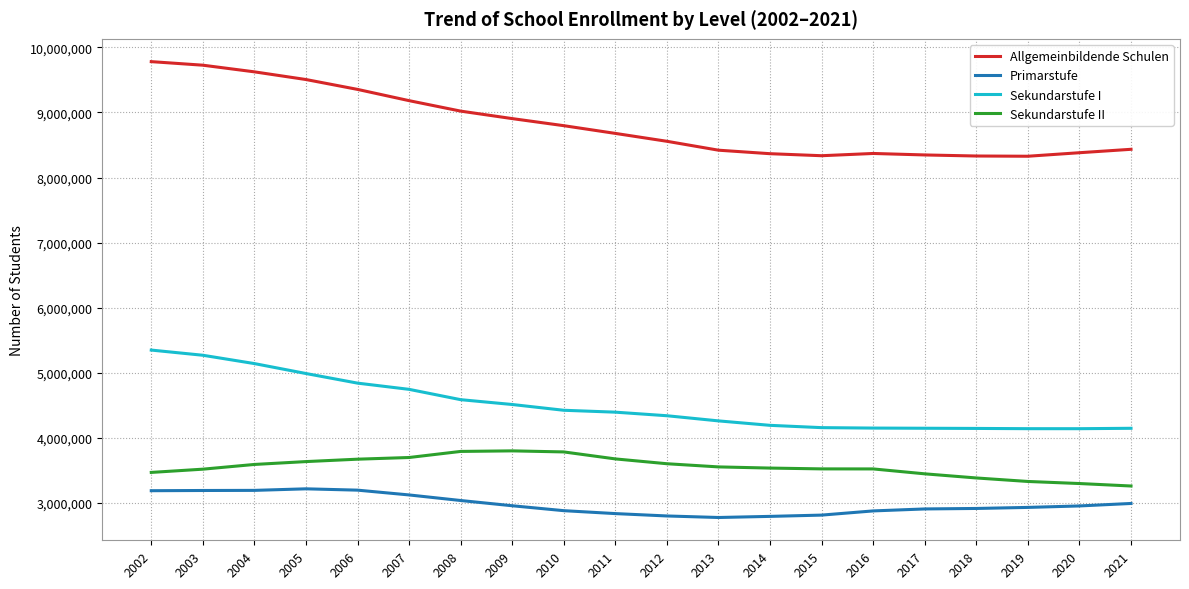

Between 2006 and 2011, which series saw the biggest shift?

Allgemeinbildende Schulen